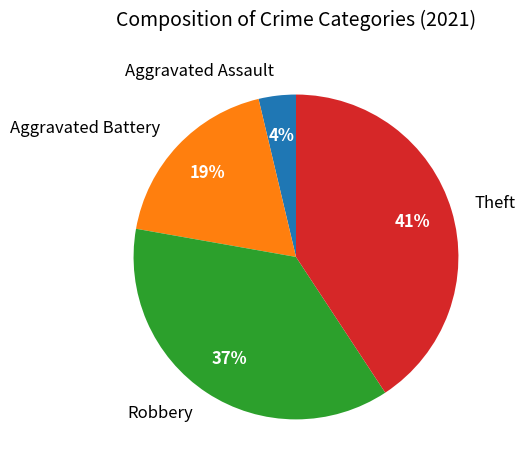

What percentage is the Theft slice, to the nearest percent?

41%